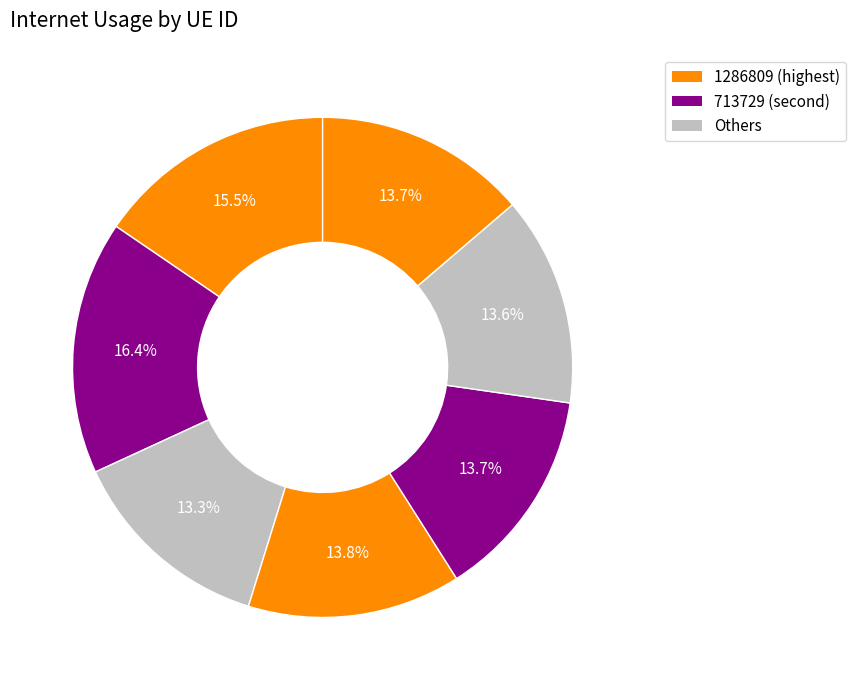

Which category has the biggest portion of the pie?

713729